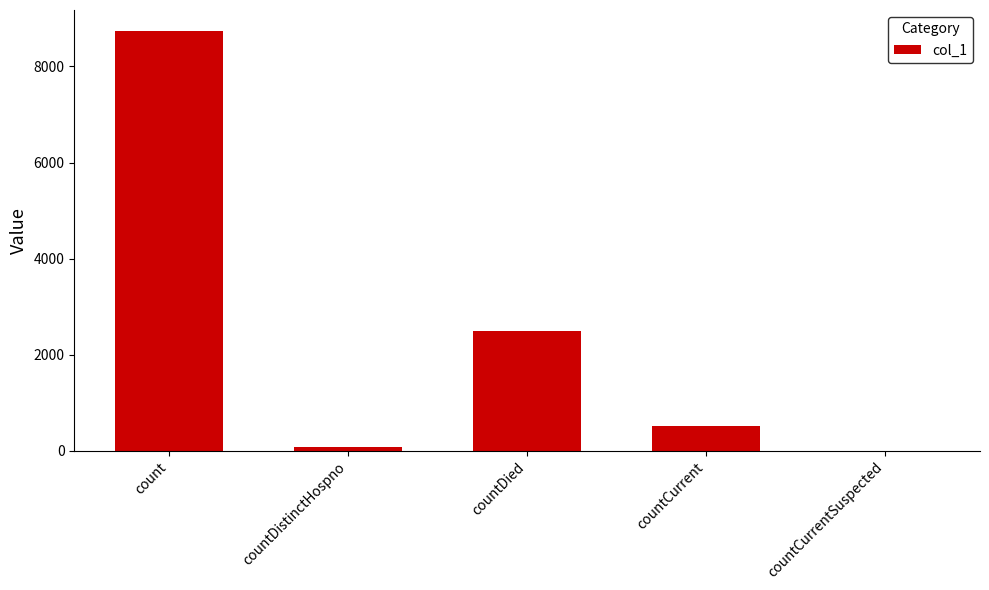

Reading left to right, extract all data points from this chart.

count=8740	countDistinctHospno=76	countDied=2482	countCurrent=513	countCurrentSuspected=0